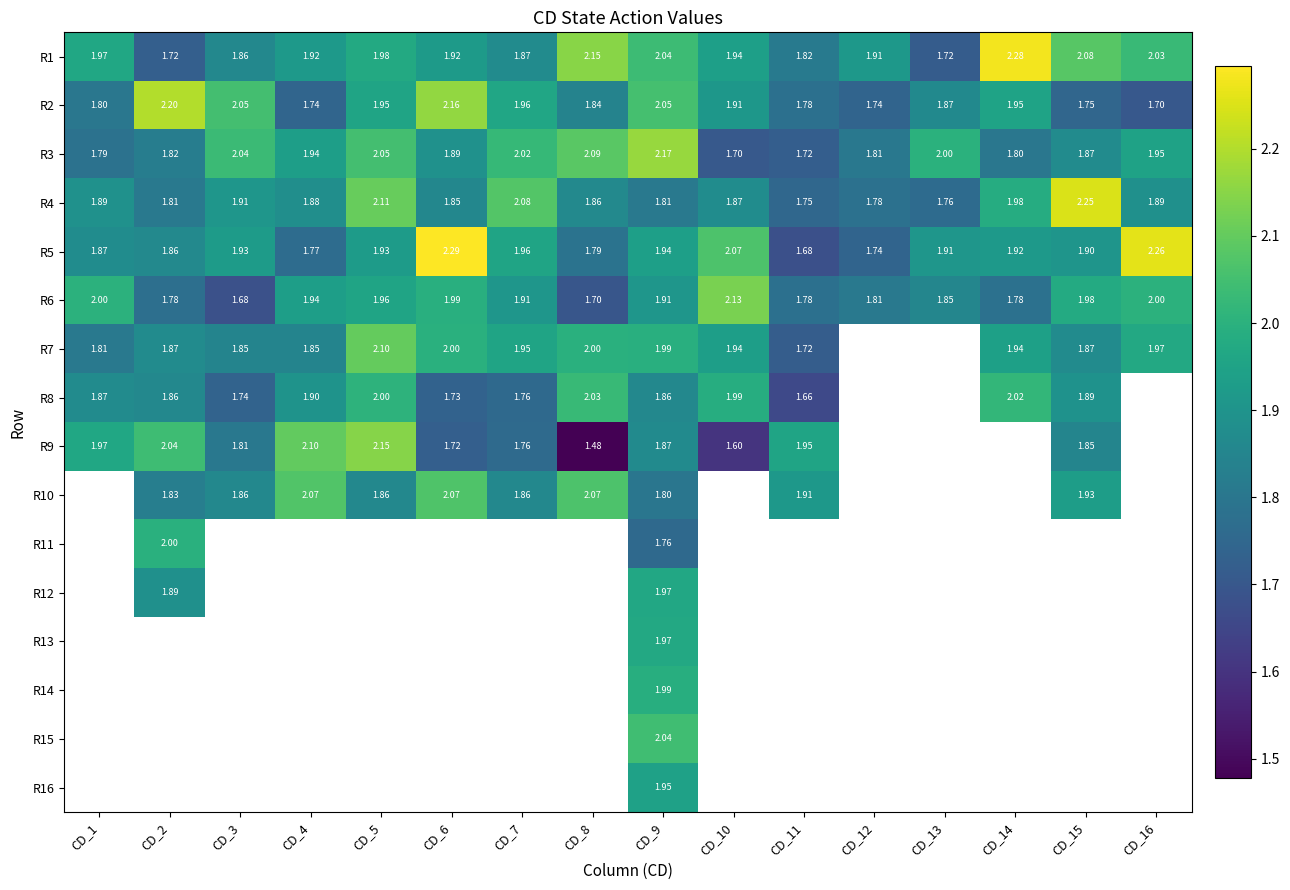

Is the value of R8 at CD_15 greater than the value of R6 at CD_8?

Yes